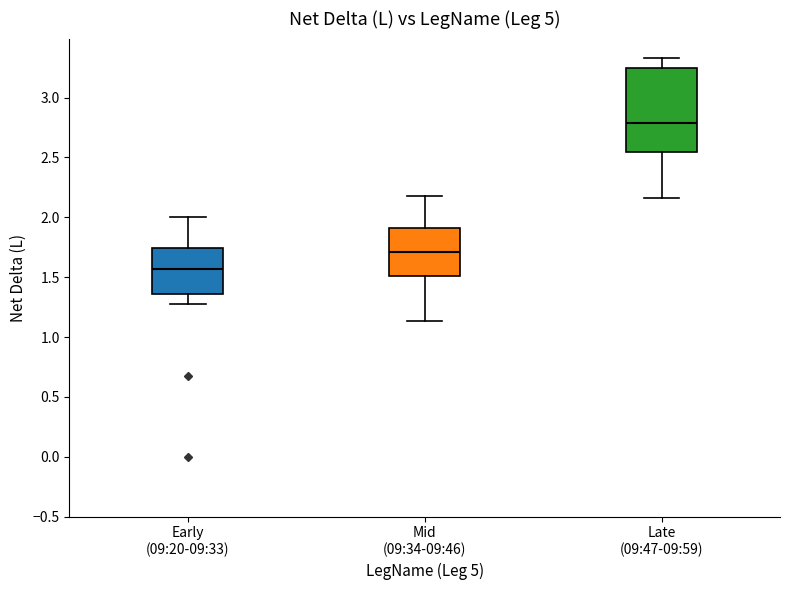

Reading left to right, transcribe this box plot: for each box, give where its median line is, the range the box spans, and where its two whiskers end, as read against the y-axis. The values are not printed on the chart, so give them approximately, as read against the axis.

Early (09:20-09:33): median 1.55, box 1.35 to 1.75, whiskers 1.30 to 2.00
Mid (09:34-09:46): median 1.70, box 1.50 to 1.90, whiskers 1.15 to 2.20
Late (09:47-09:59): median 2.80, box 2.55 to 3.25, whiskers 2.15 to 3.35